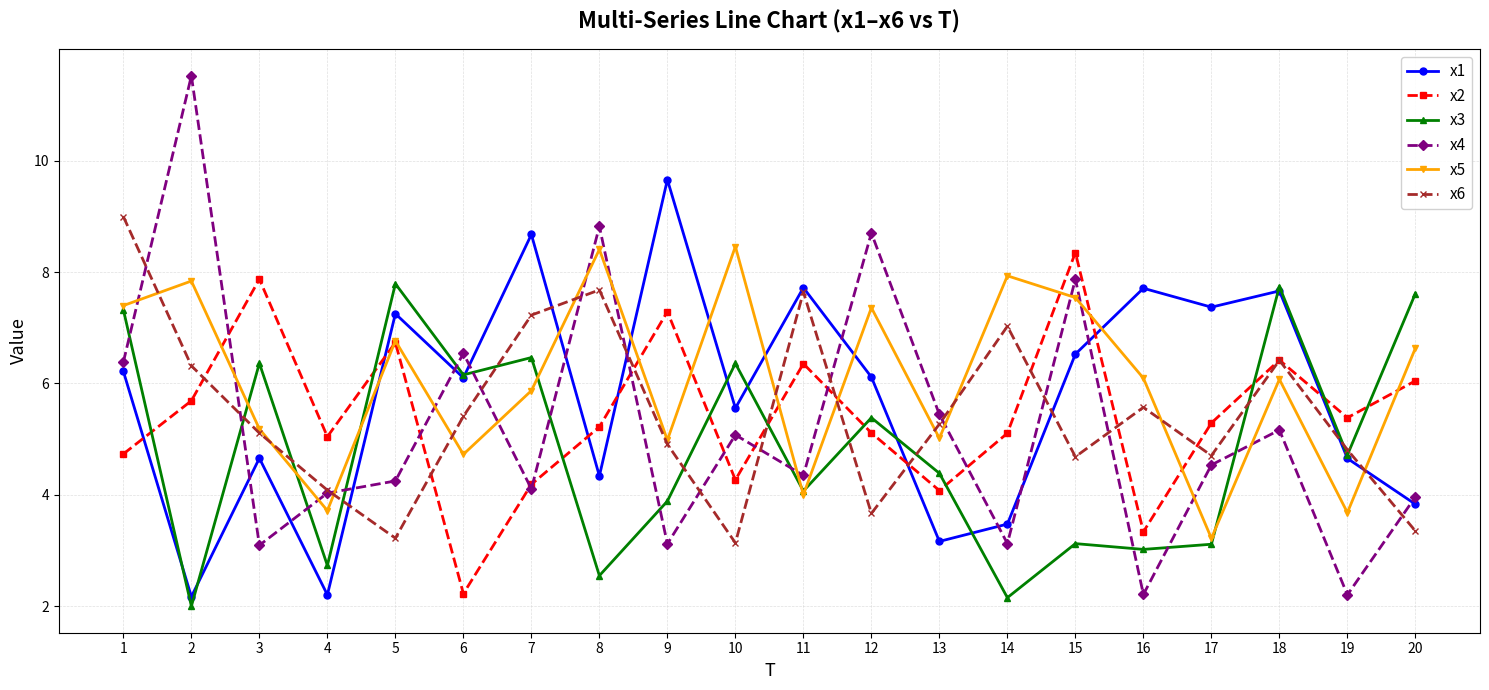

At which category is the sum across all series the highest?

1